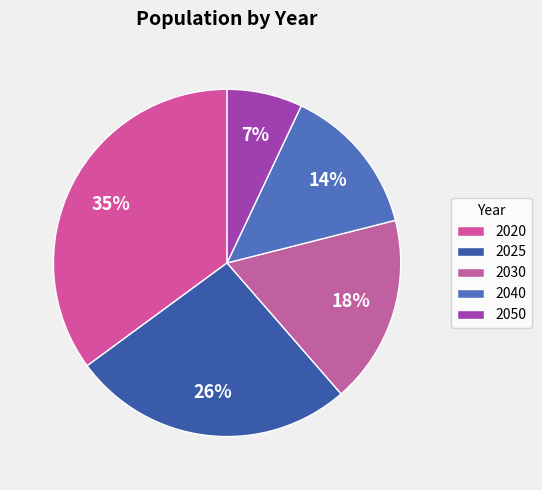

To the nearest percent, what percentage of the pie is 2020?

35%